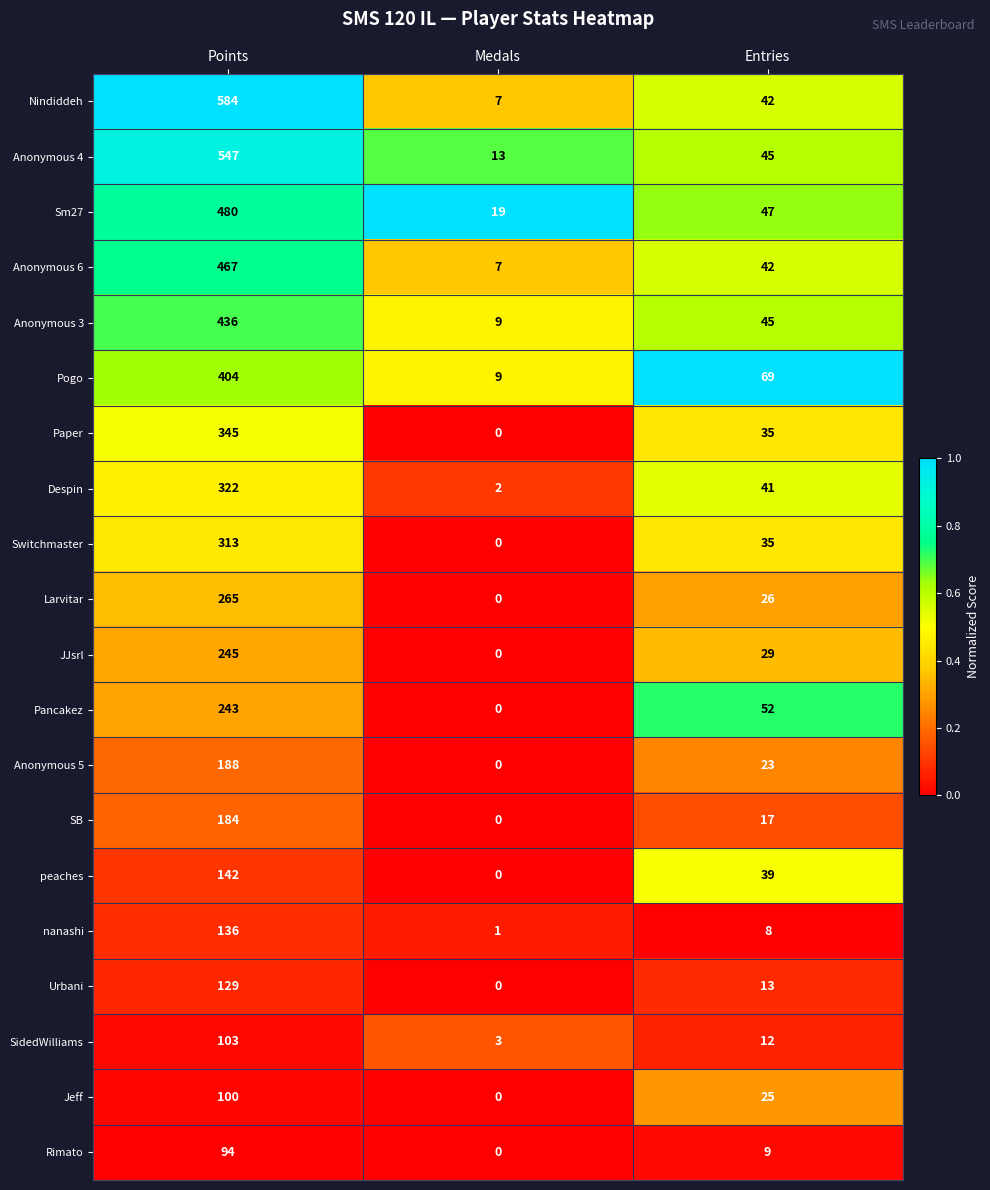

What is the highest value of the SidedWilliams series?

103